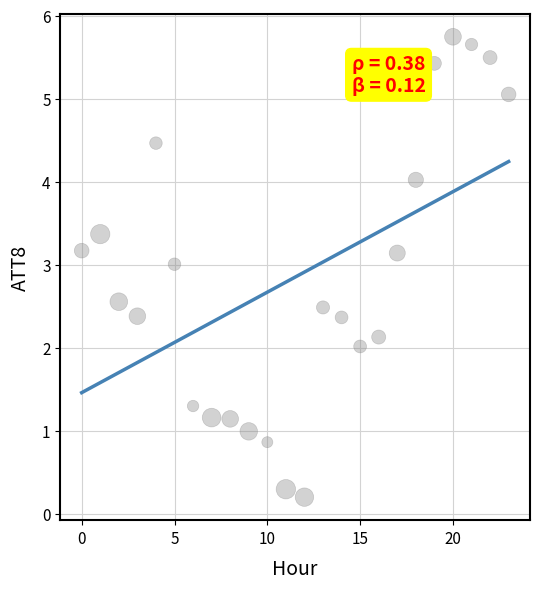

What is the range of Y values (max minus min)?

5.5